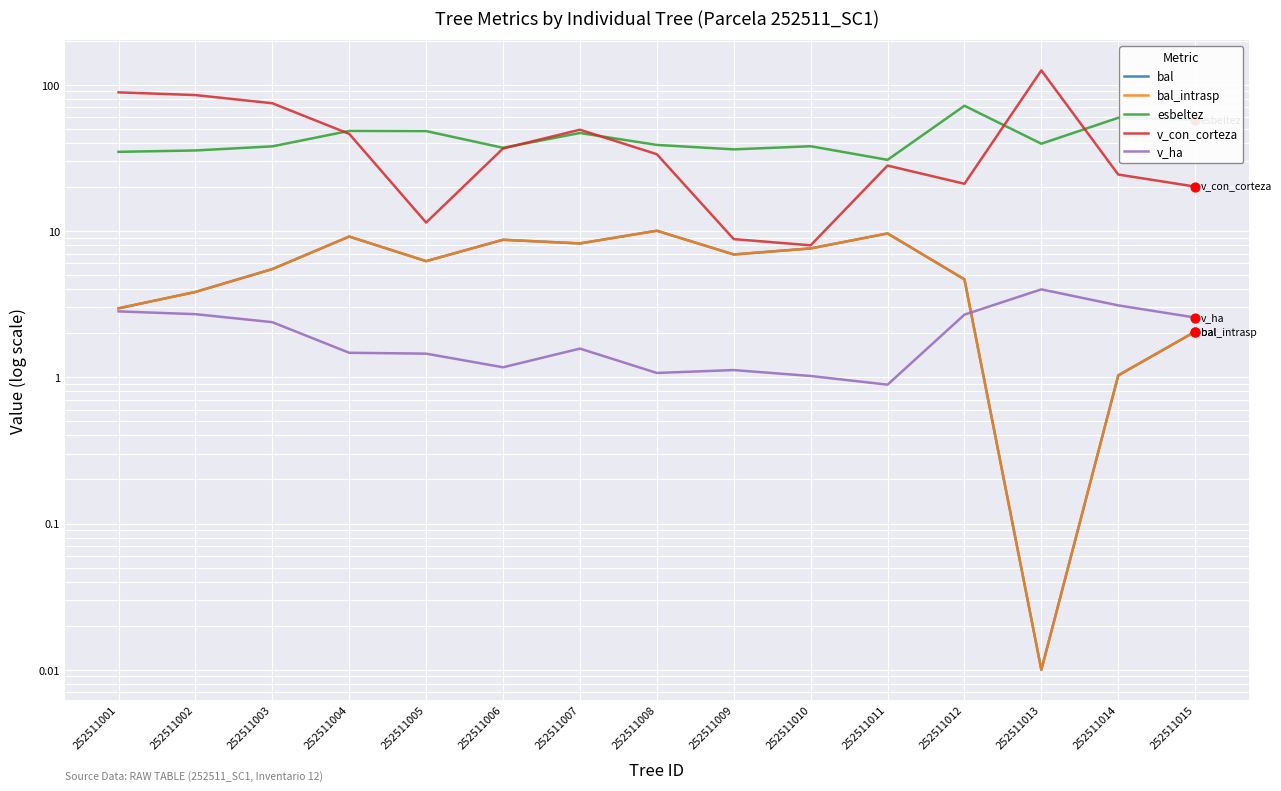

At how many categories does at least one series exceed 94?

1